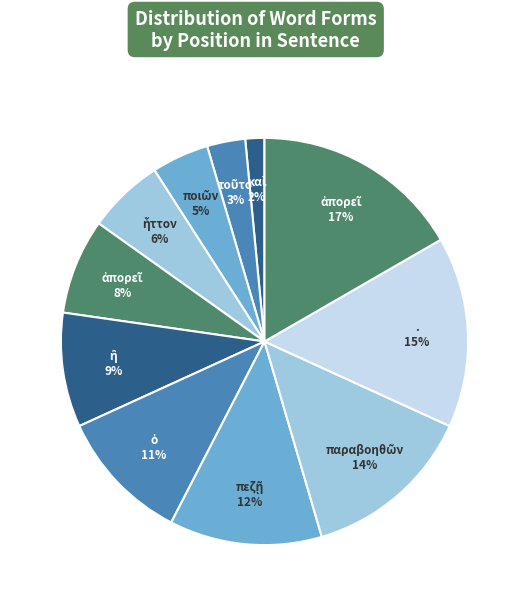

To the nearest percent, what is the average slice percentage?

9%